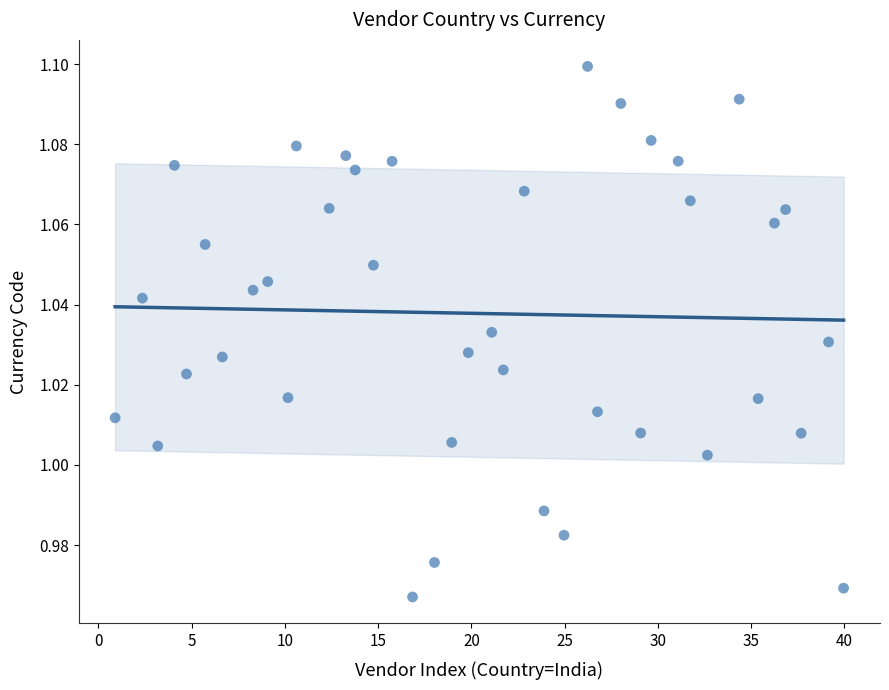

What is the range of X values (max minus min)?

39.1